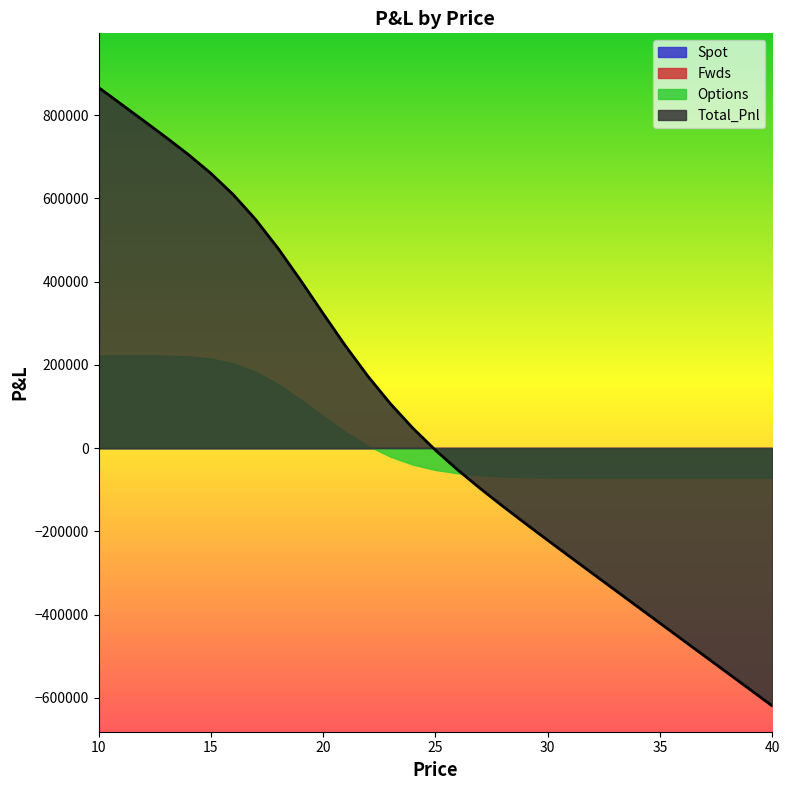

Reading right to left, transcribe all the data shown in this chart.

Spot: 40=0.0	39=0.0	38=0.0	37=0.0	36=0.0	35=0.0	34=0.0	33=0.0	32=0.0	31=0.0	30=0.0	29=0.0	28=0.0	27=0.0	26=0.0	25=0.0	24=0.0	23=0.0	22=0.0	21=0.0	20=0.0	19=0.0	18=0.0	17=0.0	16=0.0	15=0.0	14=0.0	13=0.0	12=0.0	11=0.0	10=0.0
Fwds: 40=0.0	39=0.0	38=0.0	37=0.0	36=0.0	35=0.0	34=0.0	33=0.0	32=0.0	31=0.0	30=0.0	29=0.0	28=0.0	27=0.0	26=0.0	25=0.0	24=0.0	23=0.0	22=0.0	21=0.0	20=0.0	19=0.0	18=0.0	17=0.0	16=0.0	15=0.0	14=0.0	13=0.0	12=0.0	11=0.0	10=0.0
Options: 40=-71001.0	39=-71000.8	38=-71000.3	37=-70999.1	36=-70996.1	35=-70988.9	34=-70972.4	33=-70934.9	32=-70851.8	31=-70673.0	30=-70299.6	29=-69546.6	28=-68085.7	27=-65370.1	26=-60557.6	25=-52470.4	24=-39661.9	23=-20672.4	22=5479.1	21=38639.4	20=76961.5	19=116841.3	18=153672.7	17=183324.8	16=203670.0	15=215230.0	14=220472.6	13=222282.6	12=222730.3	11=222803.7	10=222810.9
Total_Pnl: 40=-619224.4	39=-579497.8	38=-539771.0	37=-500043.4	36=-460314.1	35=-420580.7	34=-380837.8	33=-341074.0	32=-301264.6	31=-261359.4	30=-221259.6	29=-180780.4	28=-139593.1	27=-97151.2	26=-52612.3	25=-4798.8	24=47736.0	23=106451.9	22=172329.7	21=245216.4	20=323264.7	19=402870.8	18=479428.6	17=548807.0	16=608878.6	15=660164.9	14=705133.8	13=746670.1	12=786844.2	11=826643.9	10=866377.4